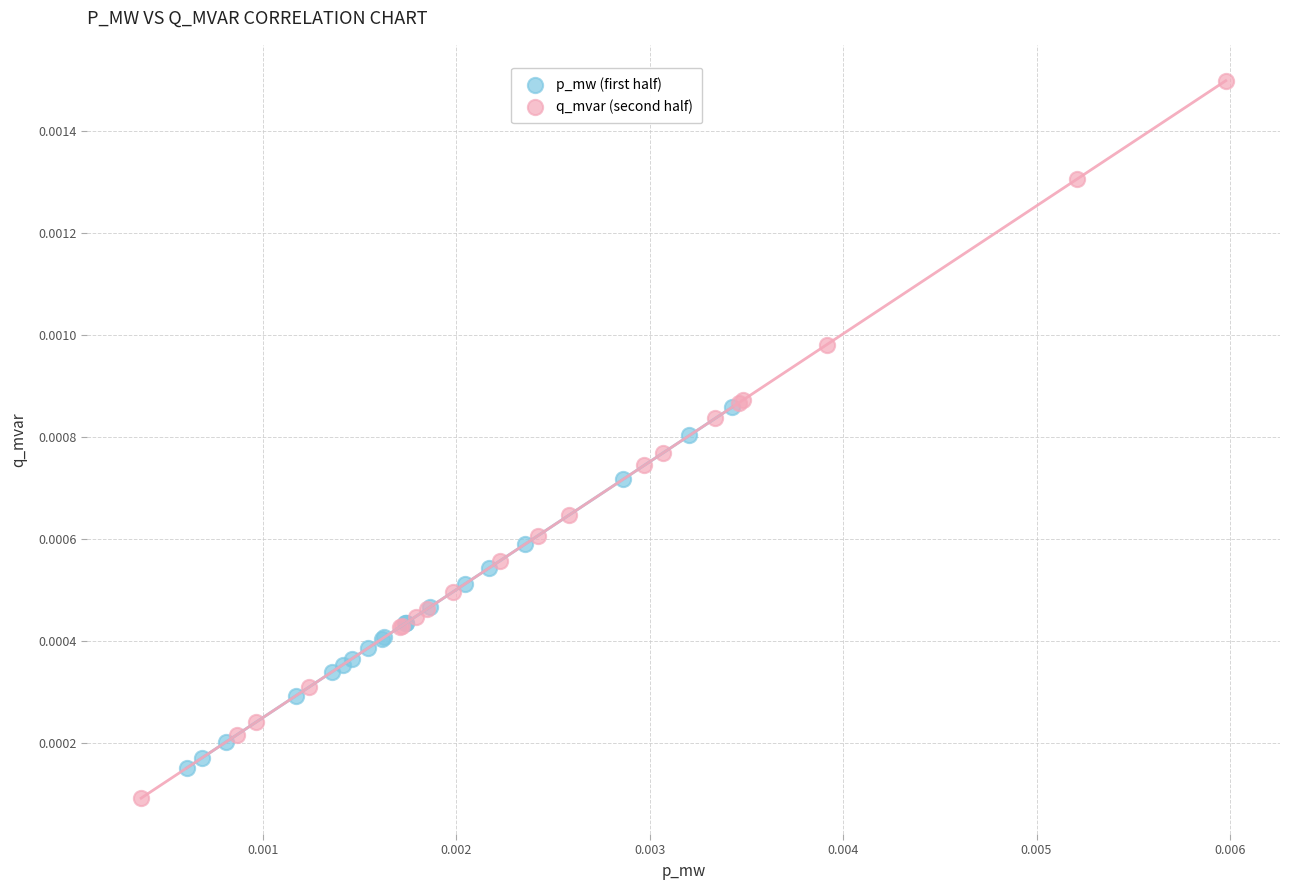

Which series has the widest spread of Y values?

q_mvar (second half)